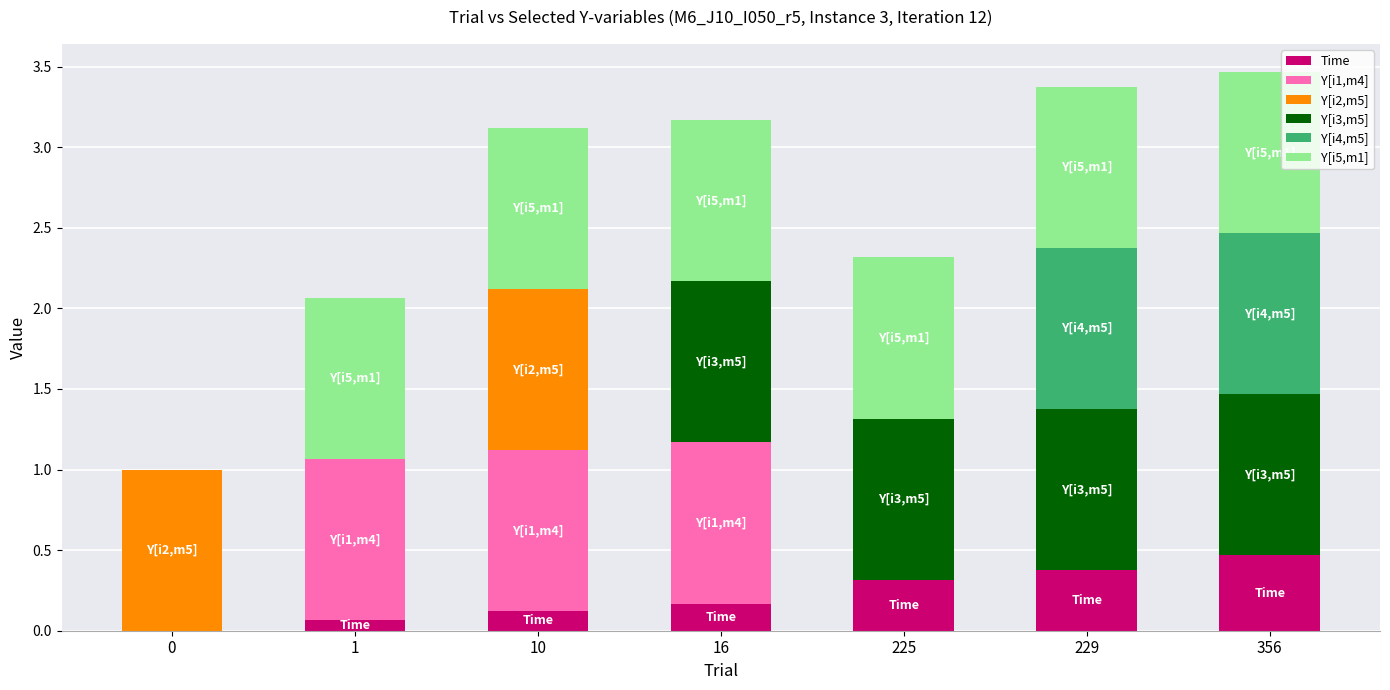

How many series are shown in this chart?

6